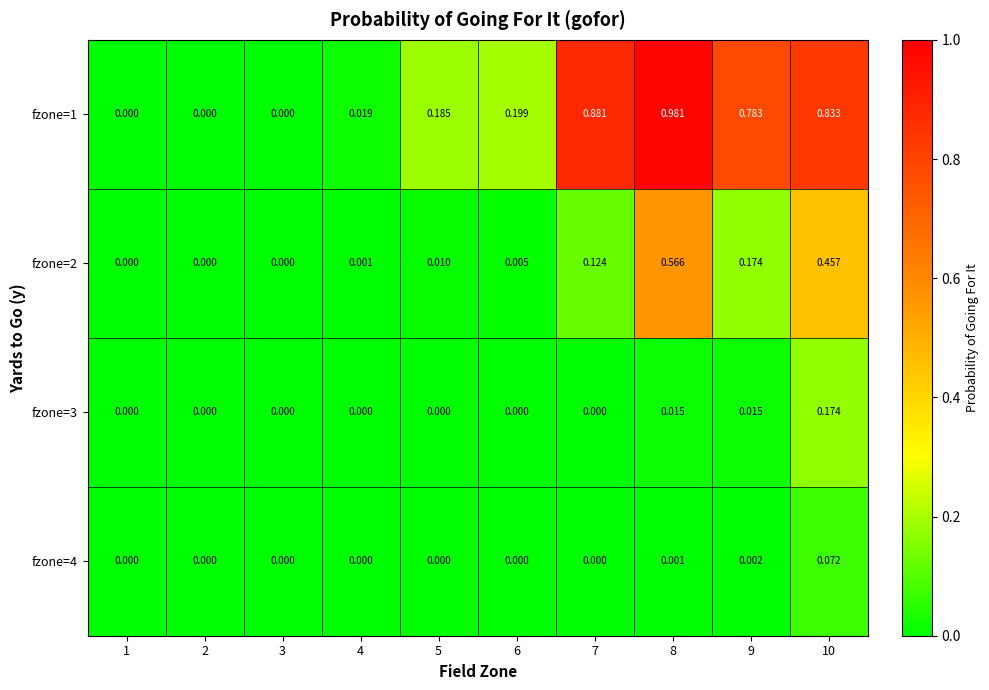

Is the value of fzone=3 at 9 greater than the value of fzone=1 at 1?

Yes